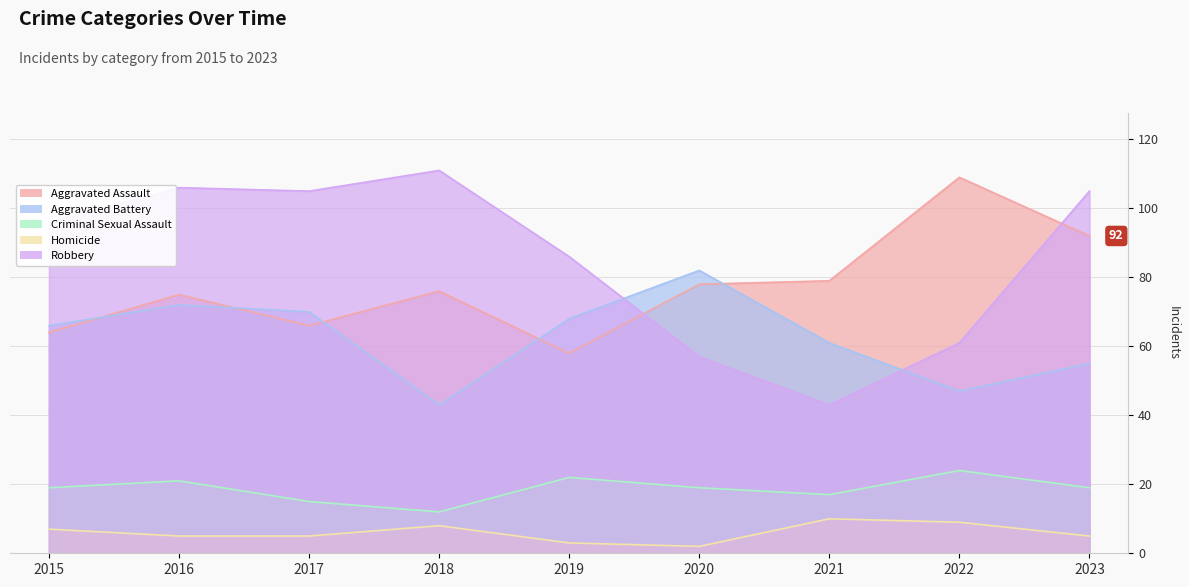

What is the sum of the Homicide values at 2021 and 2023?

15